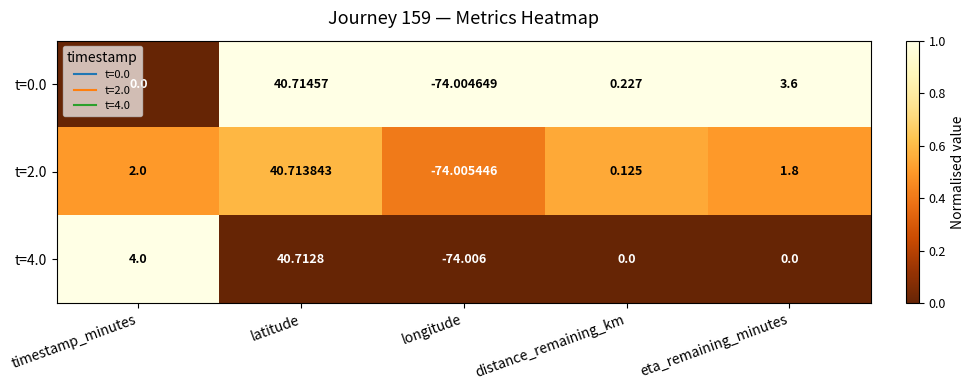

Where does the t=4.0 series first go above 0?

timestamp_minutes